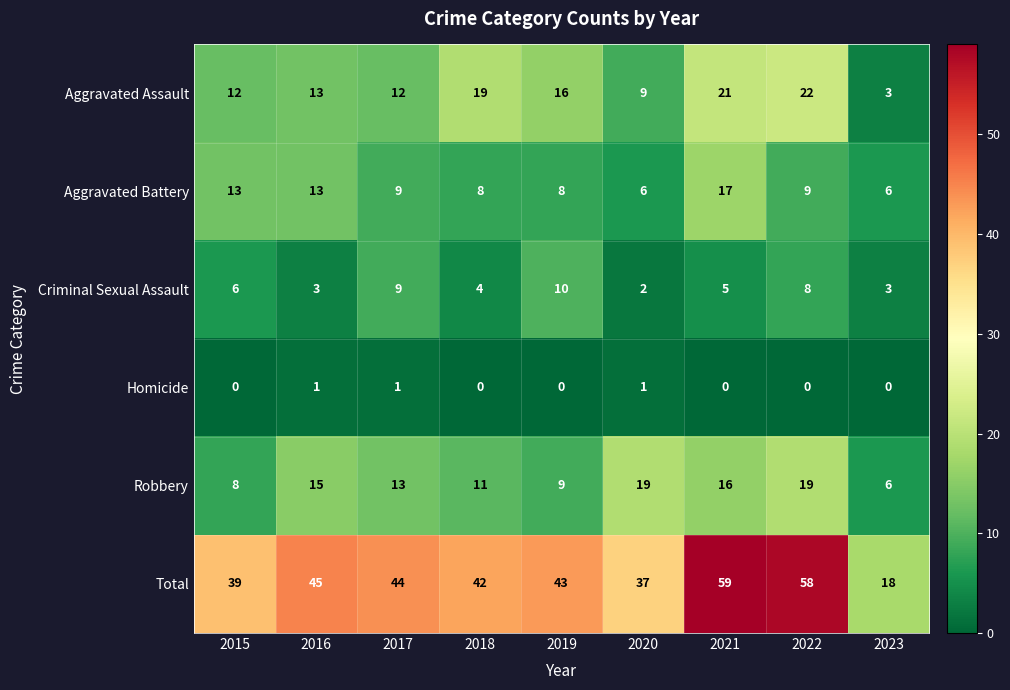

Which series changed the most between 2015 and 2018?

Aggravated Assault